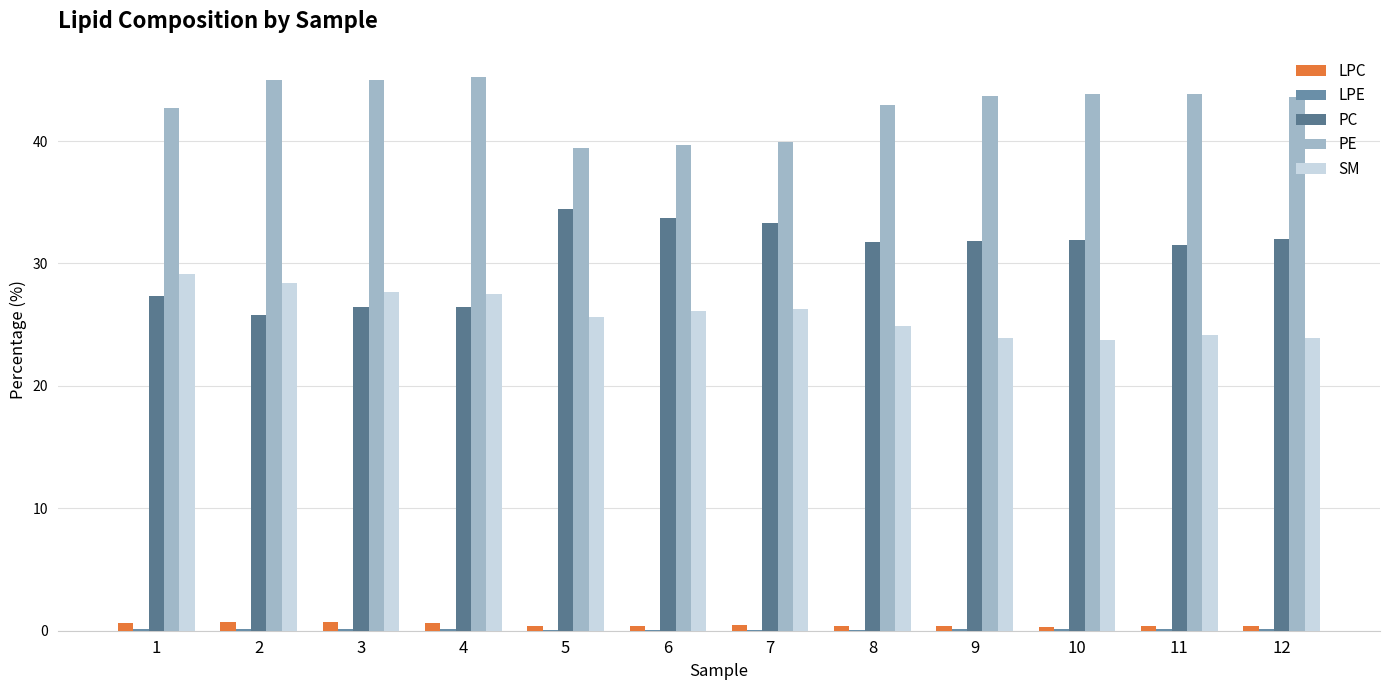

List the labels in order of SM value, largest first.

1, 2, 3, 4, 7, 6, 5, 8, 11, 9, 12, 10